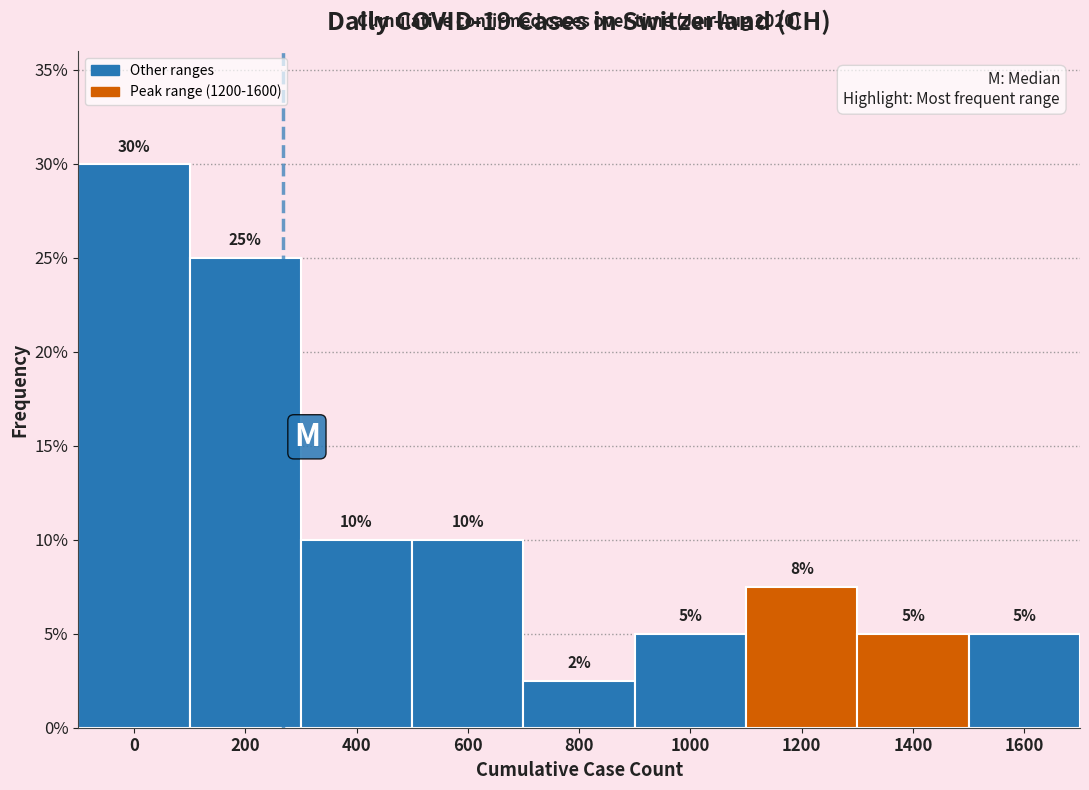

Is it true that the value at 0 is 19.1?

False